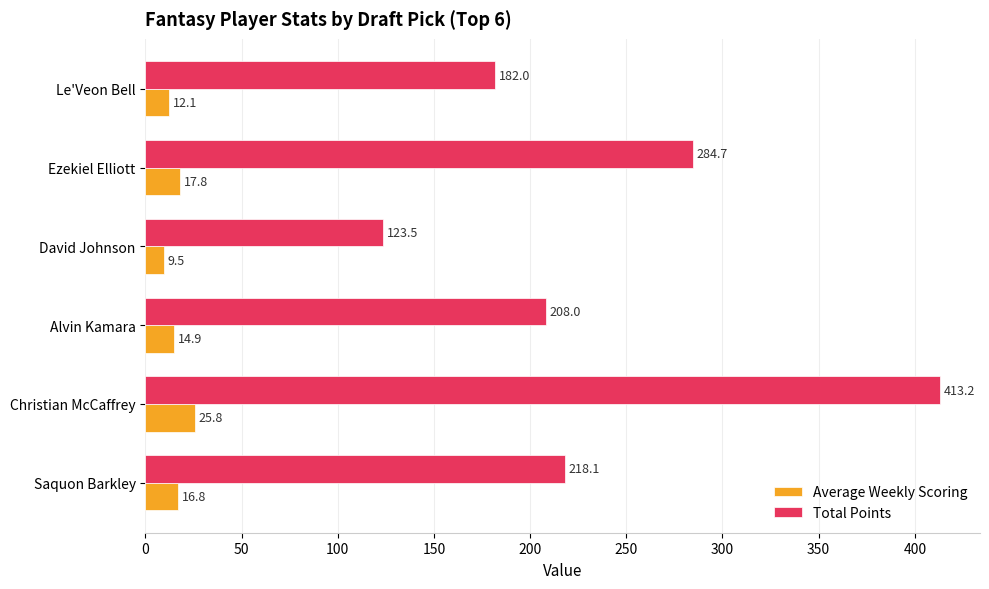

What is the maximum value for Average Weekly Scoring?

25.8